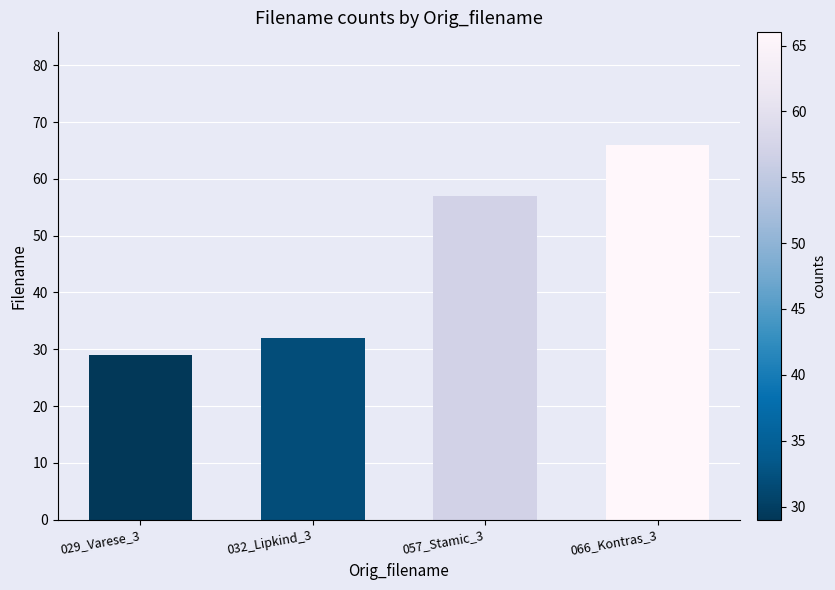

Where is the data nearest to the value 47?

057_Stamic_3